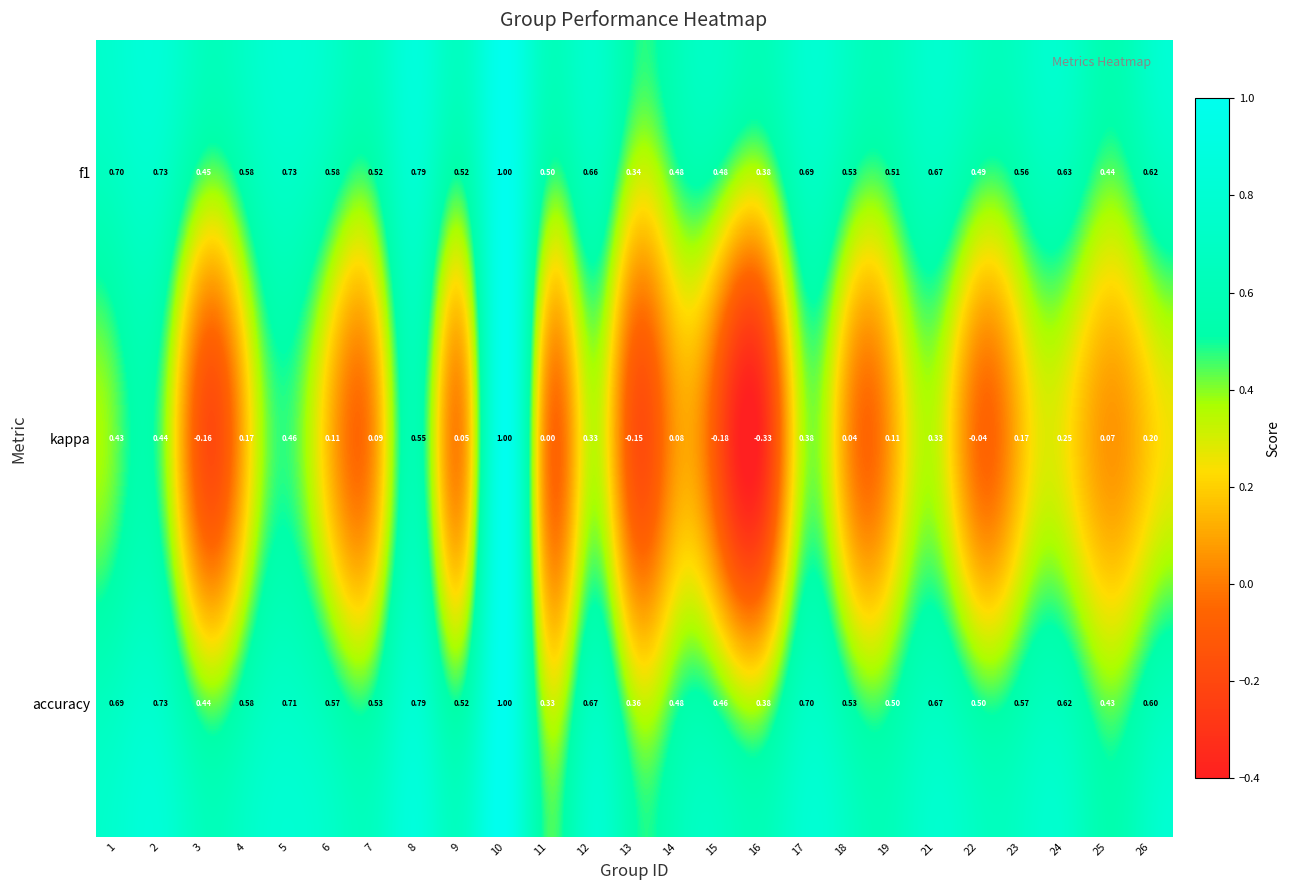

At 6, list the series in order from largest to smallest.

f1, accuracy, kappa